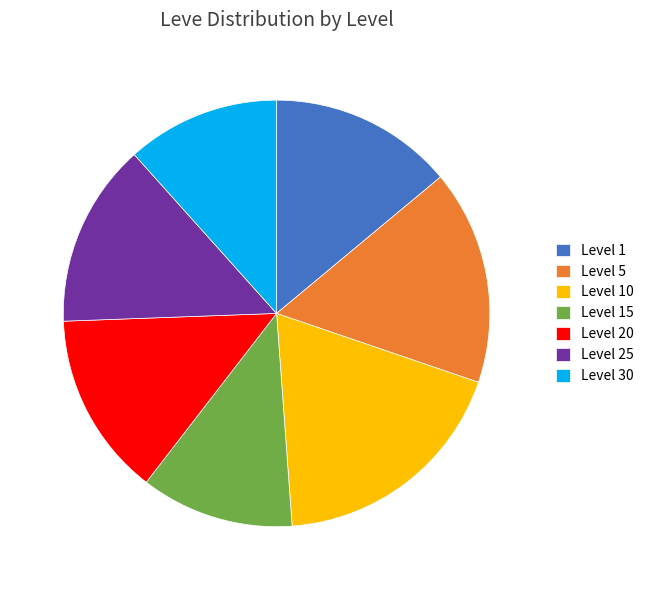

The Level 15 slice represents 2% of the pie. True or false?

False